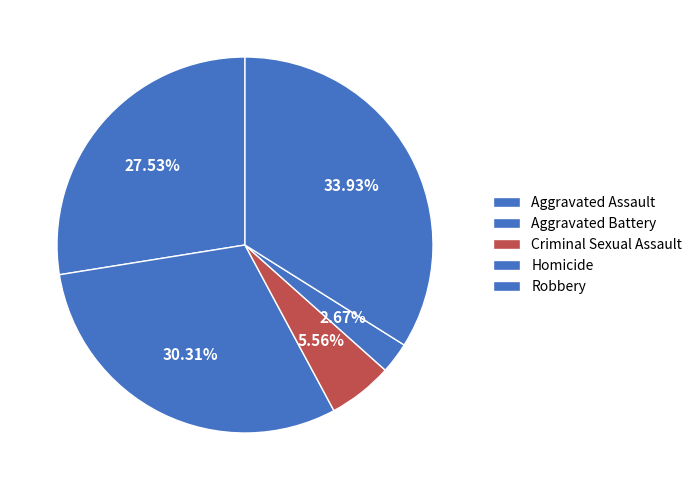

Does any single category account for the majority?

No